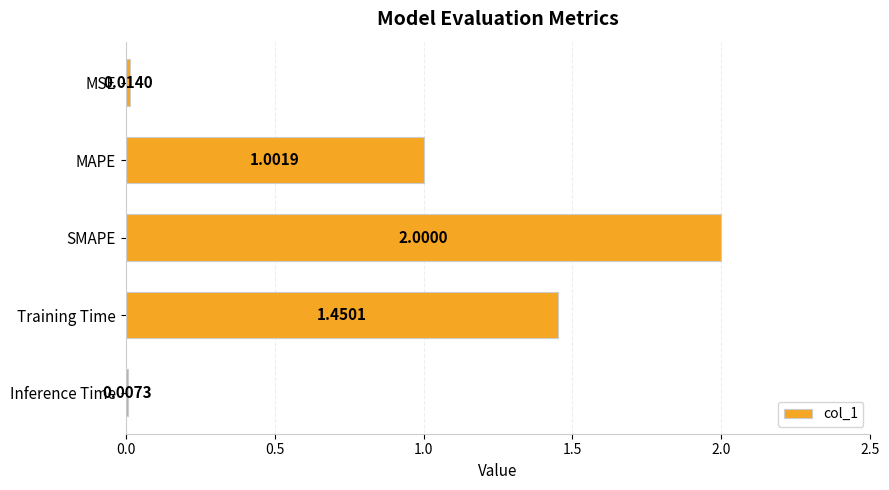

What is the sum of the values at MSE and SMAPE?

2.0